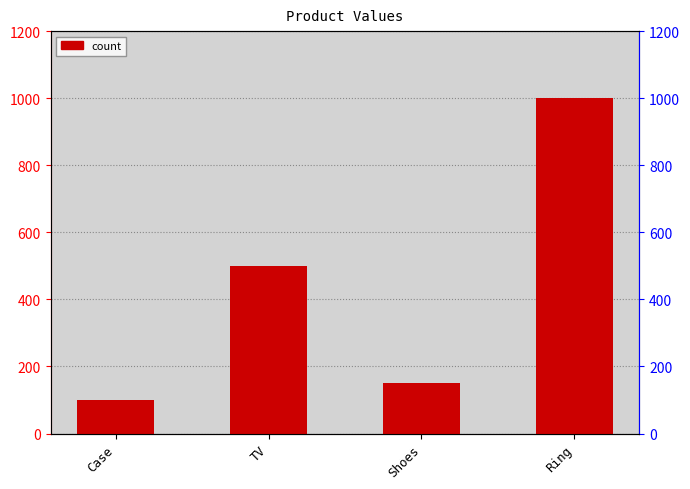

What is the average value?

438